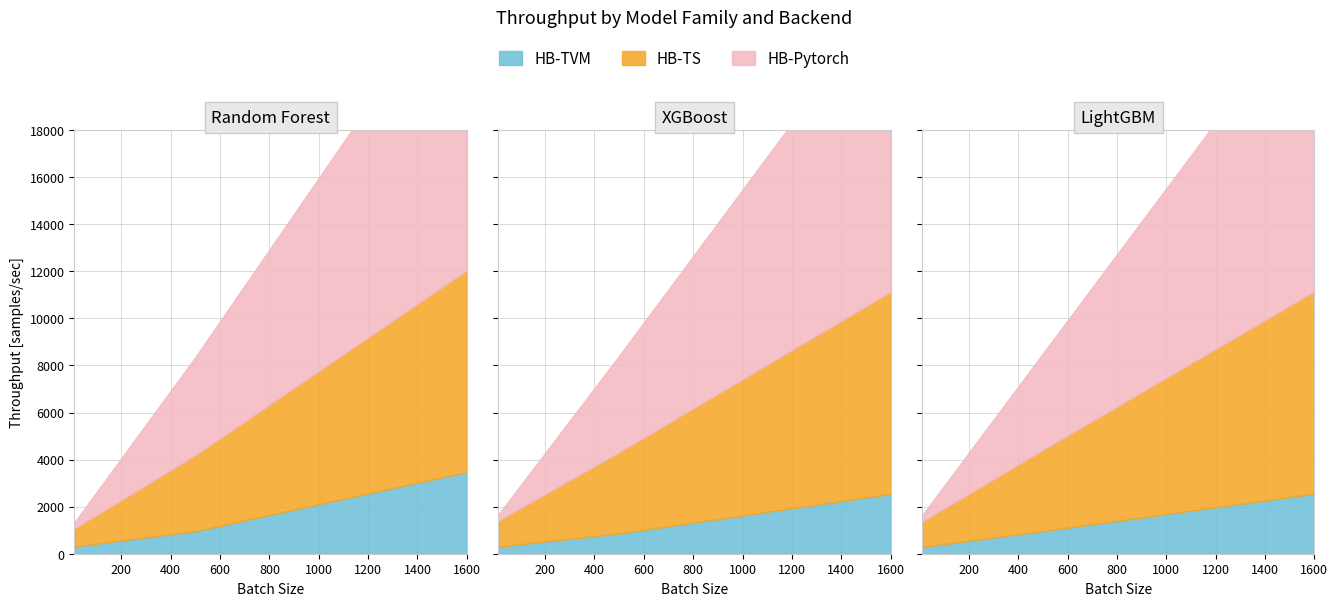

Is the value of HB-Pytorch at 500 greater than the value of HB-TS at 10?

Yes